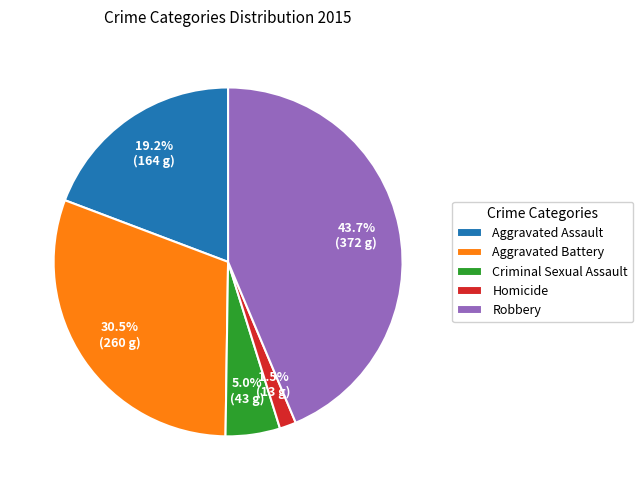

To the nearest percent, what is the combined percentage of Robbery and Criminal Sexual Assault?

49%